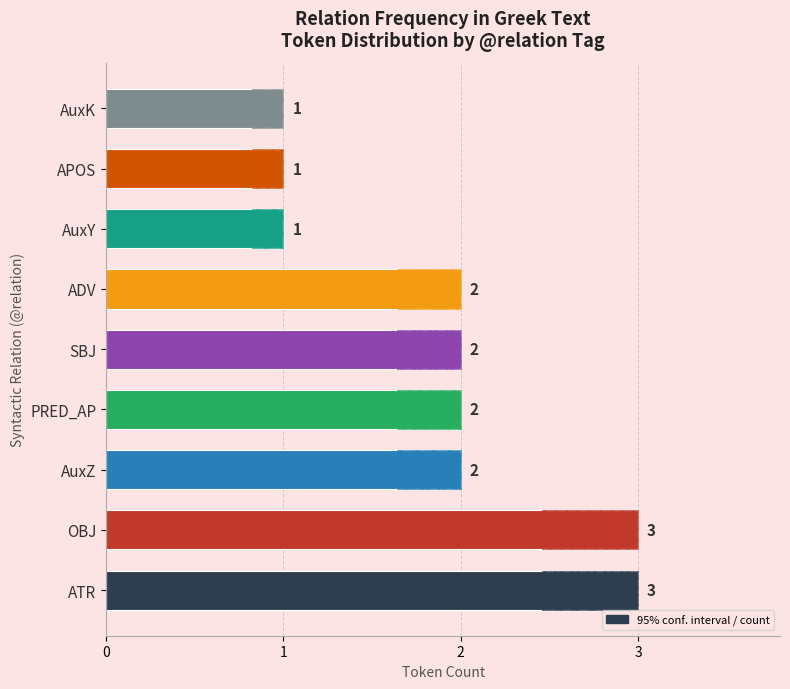

Reading left to right, list all the values displayed in this chart.

3	3	2	2	2	2	1	1	1